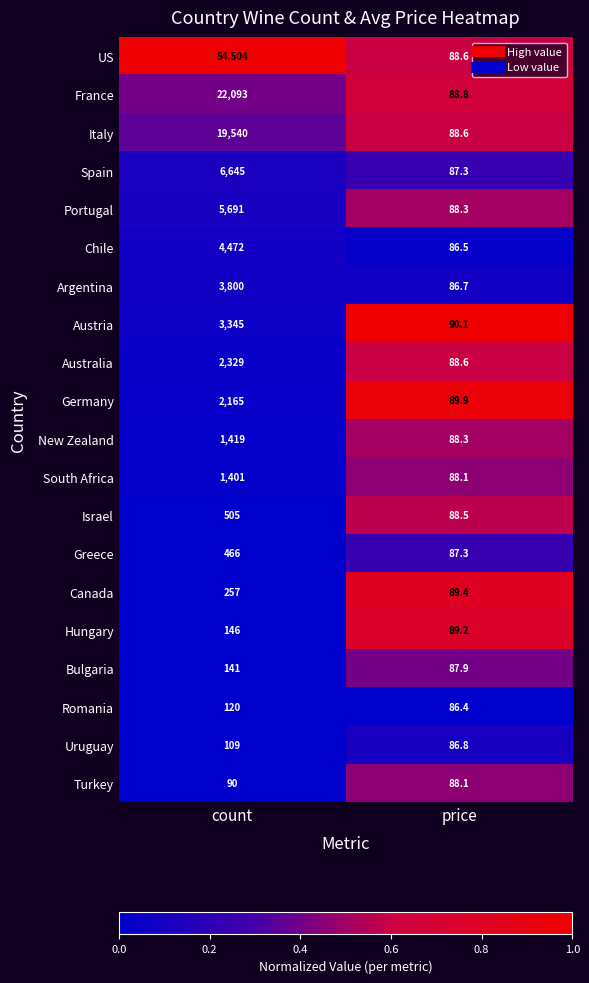

True or false: Germany has a value of 3824.7 at count.

False